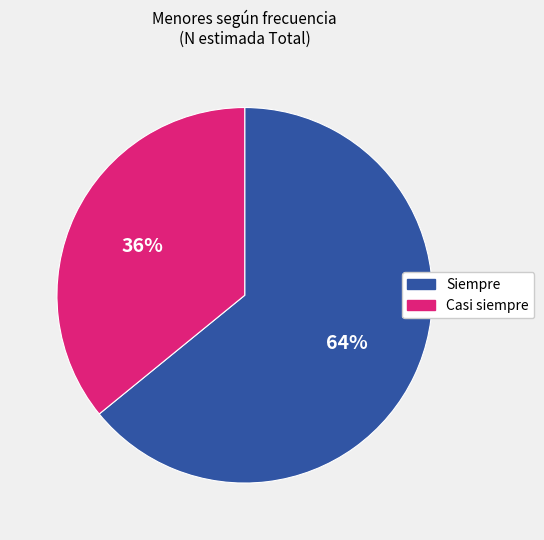

To the nearest percent, what is the difference between the largest and smallest slice percentages?

28%